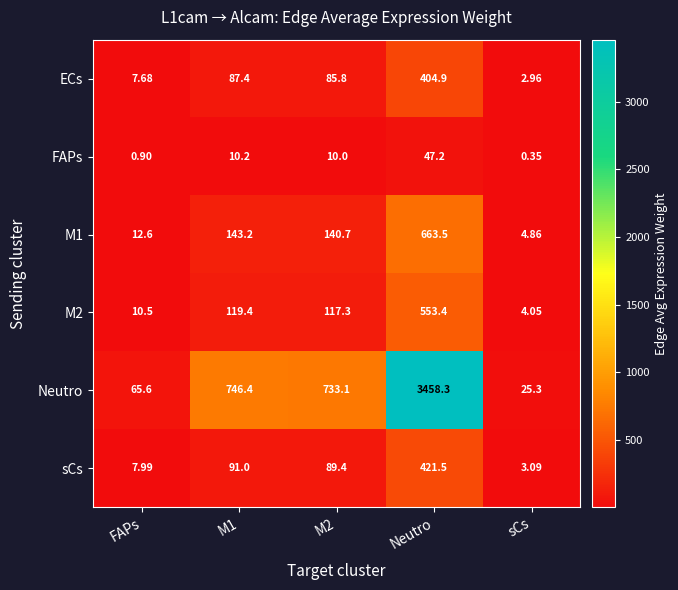

At how many categories does at least one series exceed 3365?

1